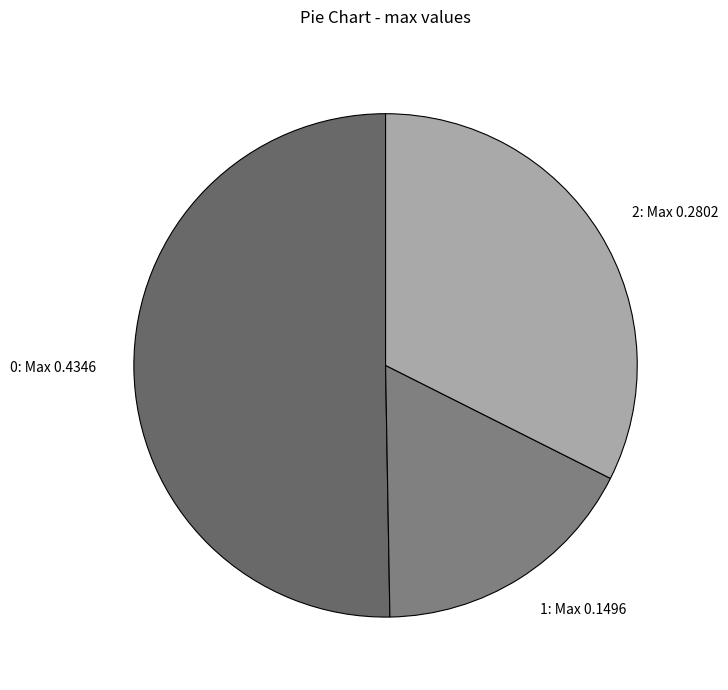

Combined, do 1: Max 0.1496 and 0: Max 0.4346 account for over 50%?

Yes